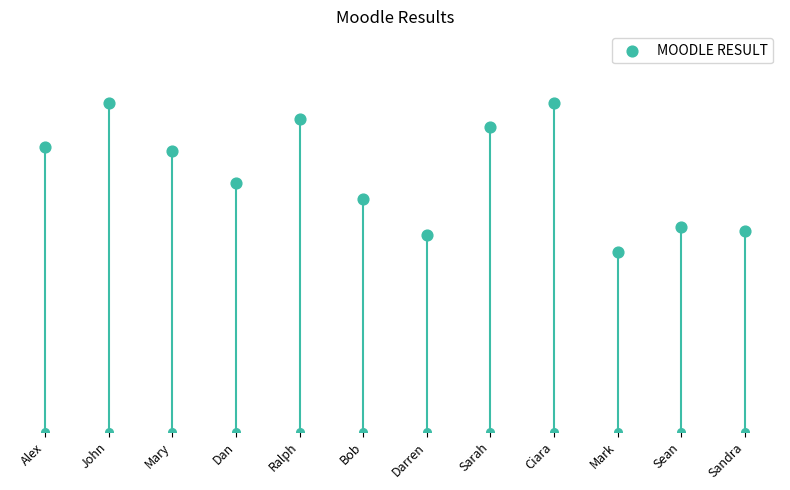

What is the change in value from Dan to Sean?

-11